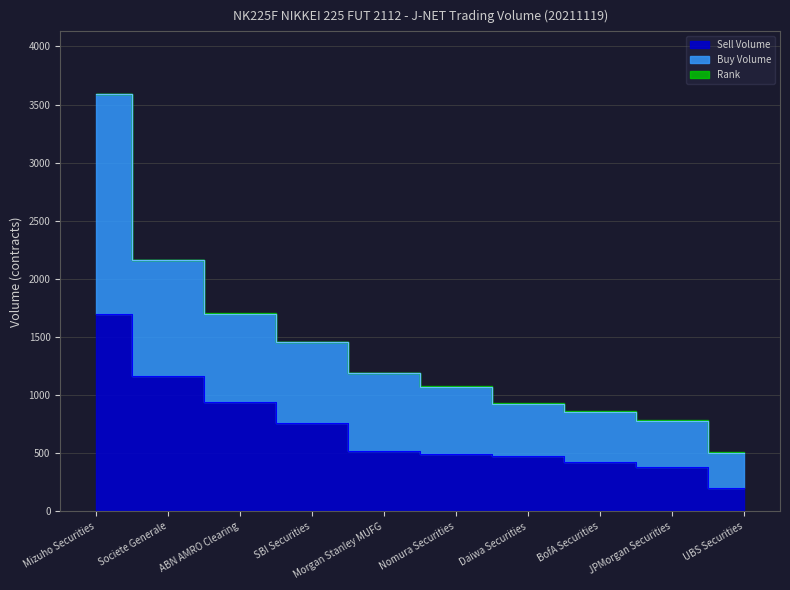

Read the Sell Volume value at Morgan Stanley MUFG.

520